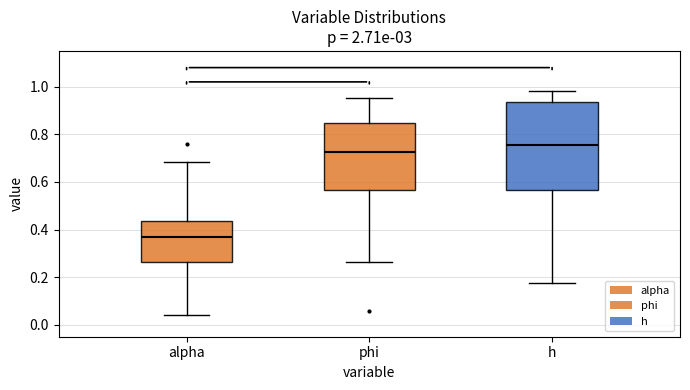

Which box has the lowest median line?

alpha